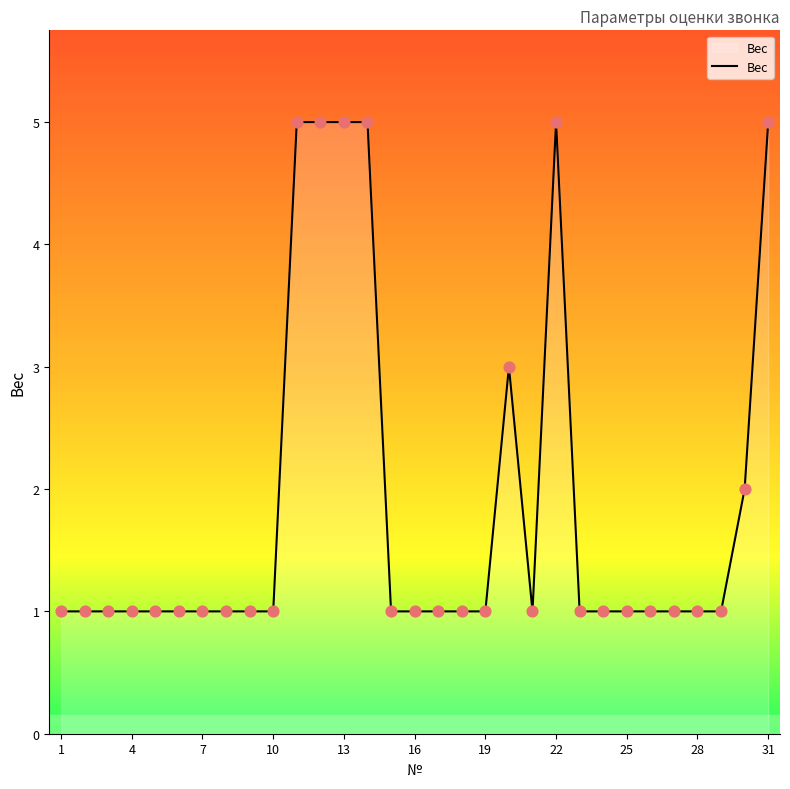

What is the greatest value displayed?

5